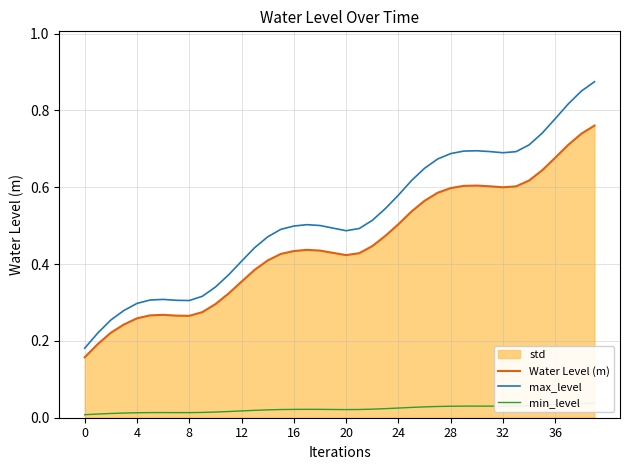

What is the greatest value displayed?

0.9